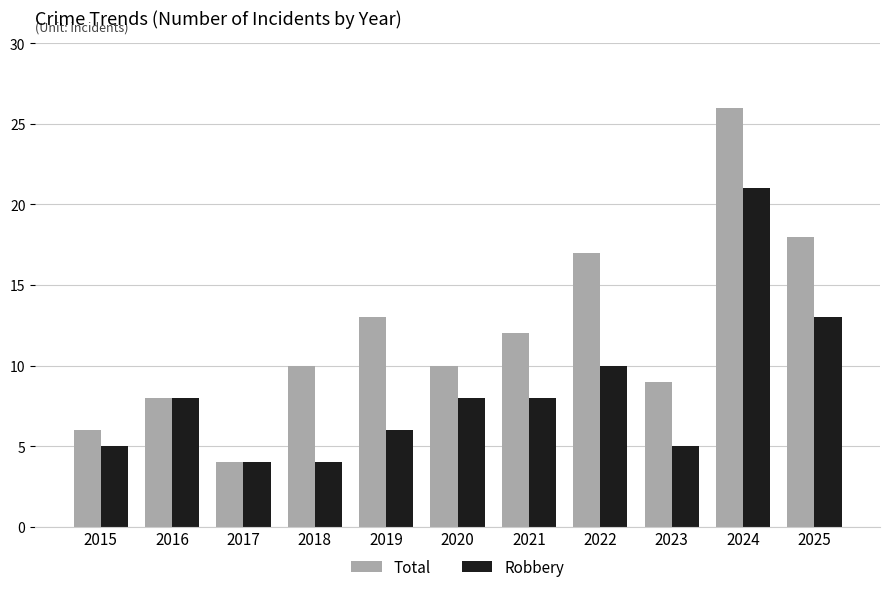

Reading left to right, what are all the values shown in this chart?

Total: 2015=6	2016=8	2017=4	2018=10	2019=13	2020=10	2021=12	2022=17	2023=9	2024=26	2025=18
Robbery: 2015=5	2016=8	2017=4	2018=4	2019=6	2020=8	2021=8	2022=10	2023=5	2024=21	2025=13